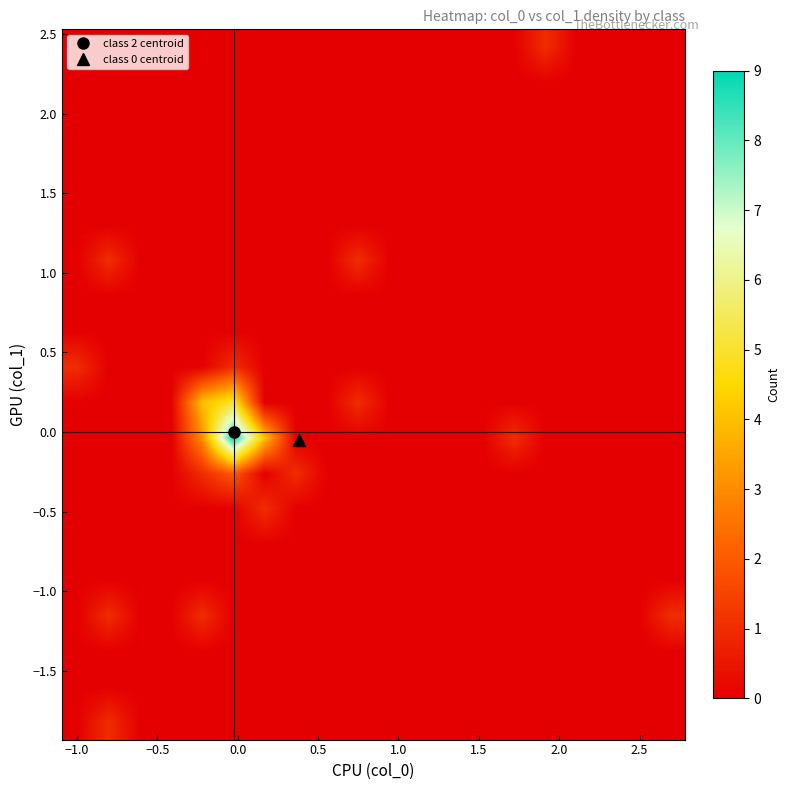

Which label corresponds to the smallest value in the chart?

−1.5